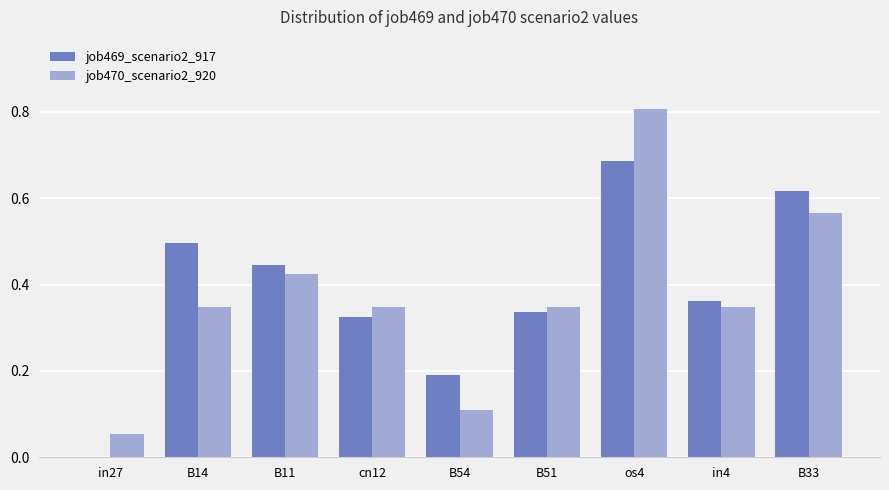

At which label does job470_scenario2_920 reach its peak?

os4